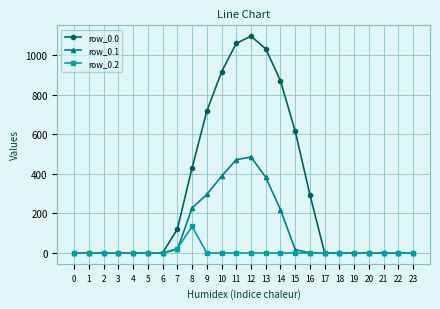

The row_0.2 series shows 0.0 at 16. True or false?

True